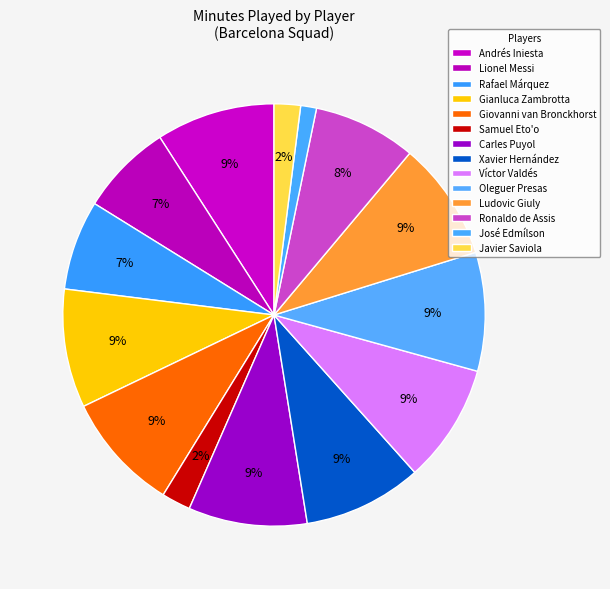

How many segments does this pie chart have?

14